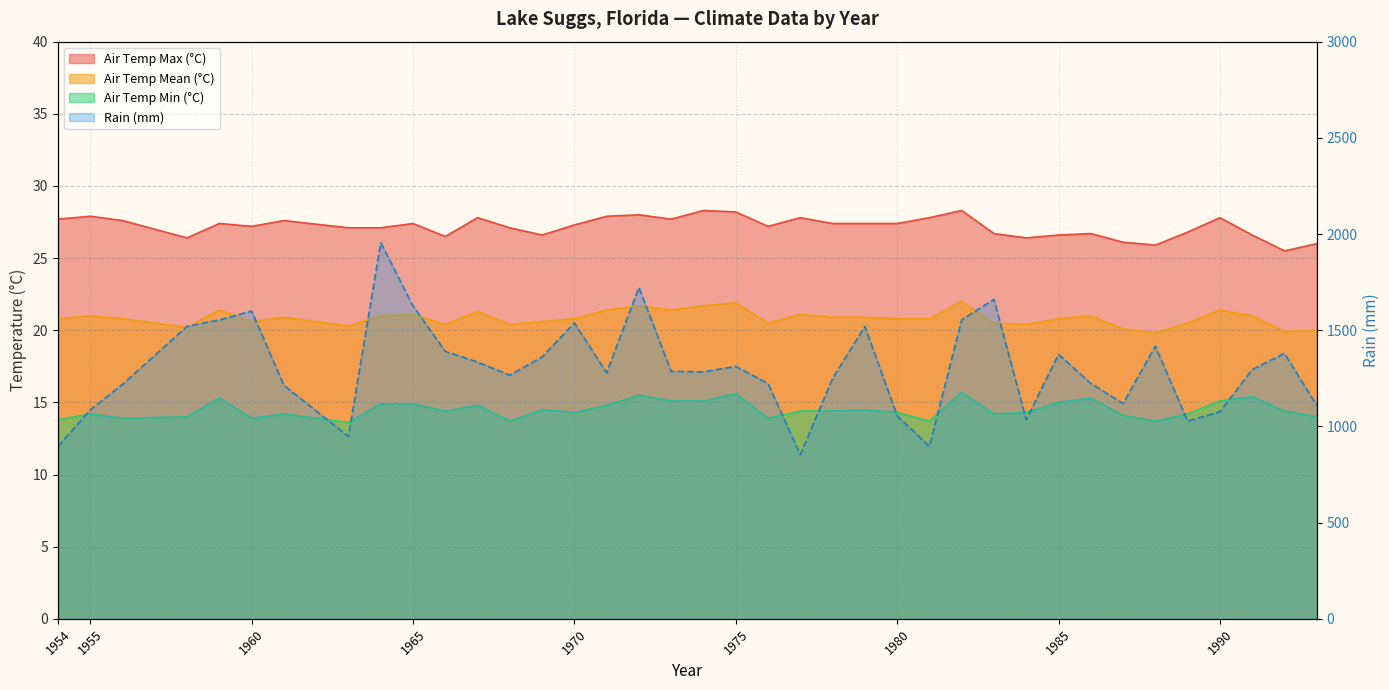

Where does the Air Temp Min (°C) series first go above 14?

1955